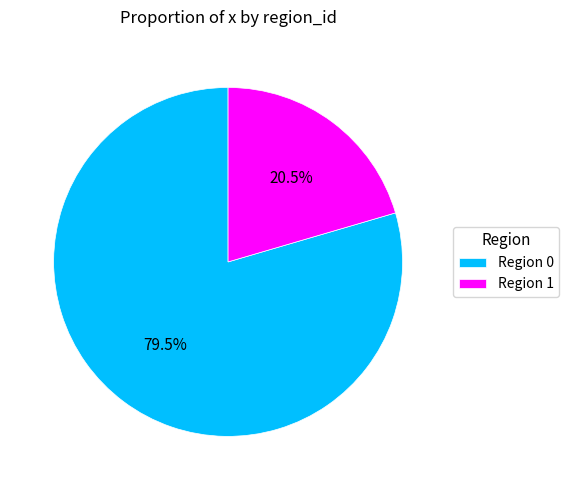

Which has a higher value, Region 1 or Region 0?

Region 0